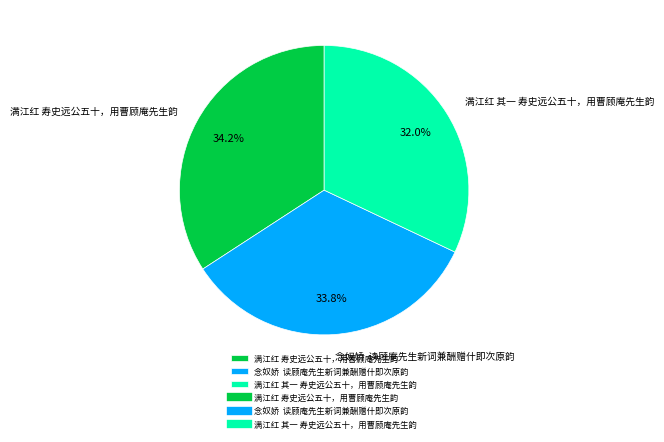

To the nearest percent, what is the average slice percentage?

33%